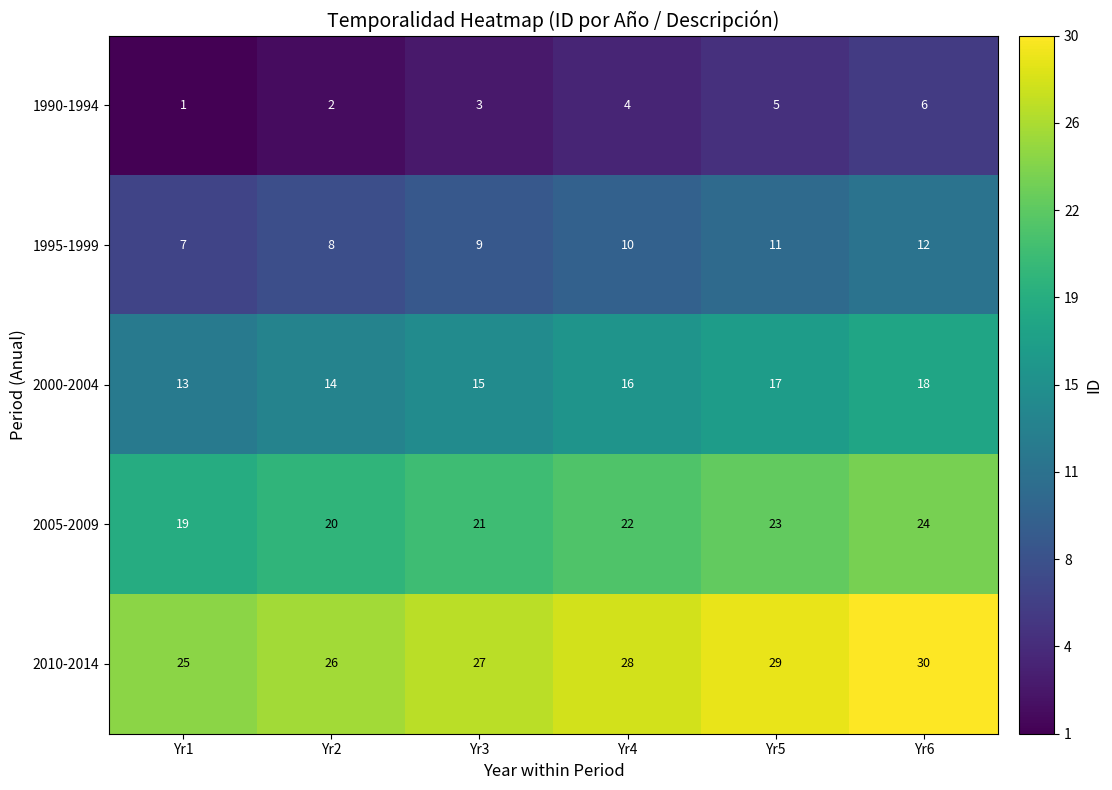

Reading left to right, what are all the values shown in this chart?

1990-1994: Yr1=1	Yr2=2	Yr3=3	Yr4=4	Yr5=5	Yr6=6
1995-1999: Yr1=7	Yr2=8	Yr3=9	Yr4=10	Yr5=11	Yr6=12
2000-2004: Yr1=13	Yr2=14	Yr3=15	Yr4=16	Yr5=17	Yr6=18
2005-2009: Yr1=19	Yr2=20	Yr3=21	Yr4=22	Yr5=23	Yr6=24
2010-2014: Yr1=25	Yr2=26	Yr3=27	Yr4=28	Yr5=29	Yr6=30